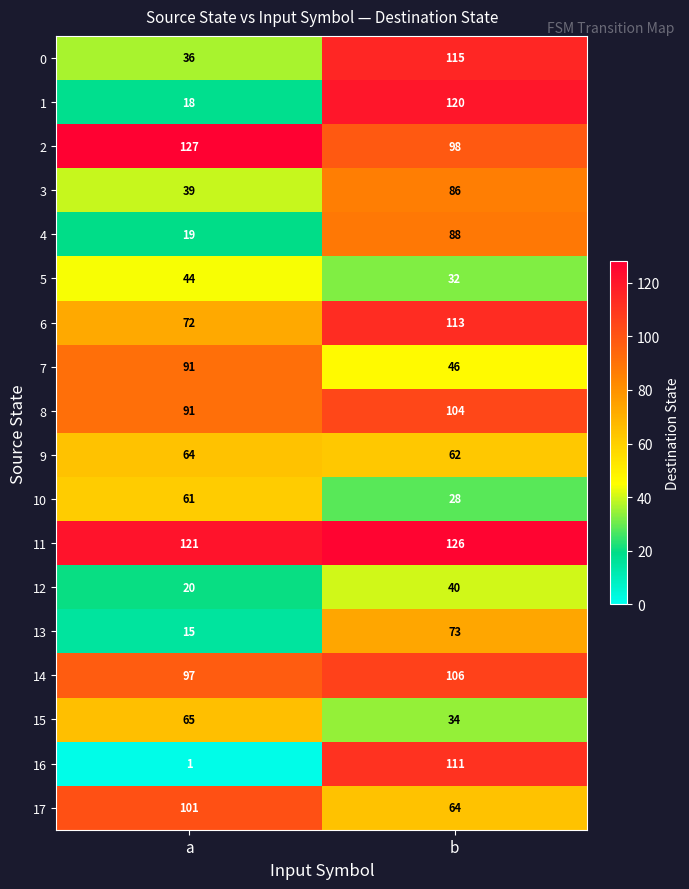

What is the spread (max minus min) of values at a?

126